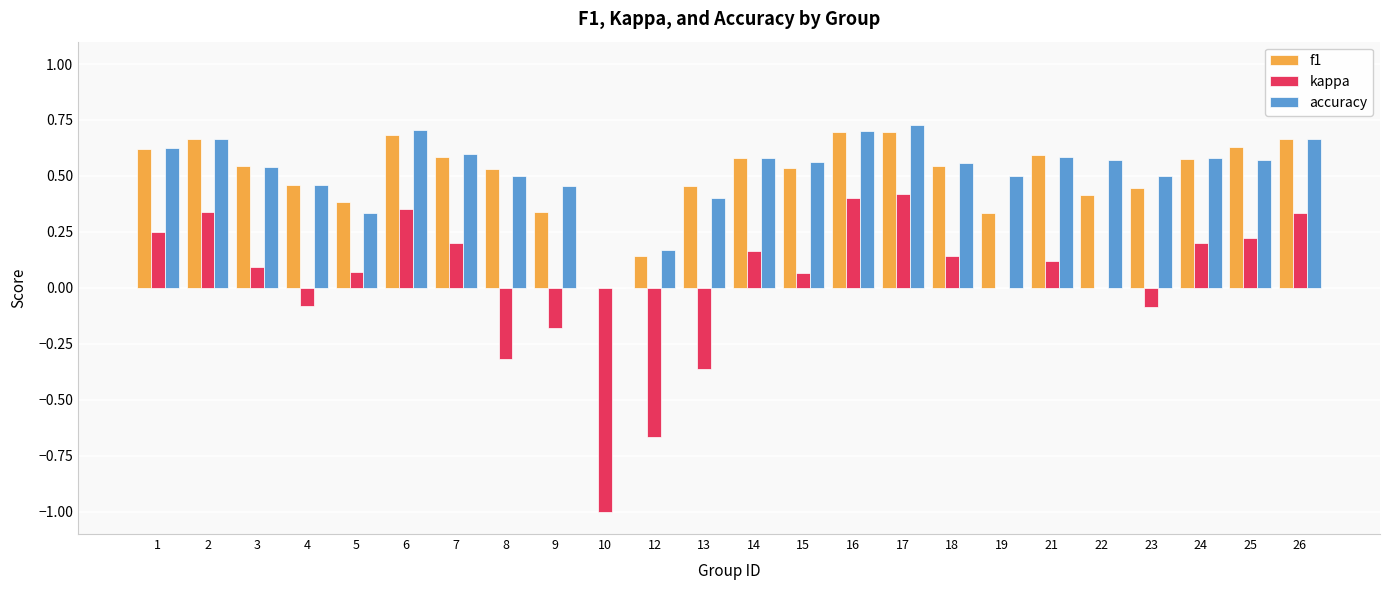

What is the sum of the accuracy values at 13 and 24?

1.0